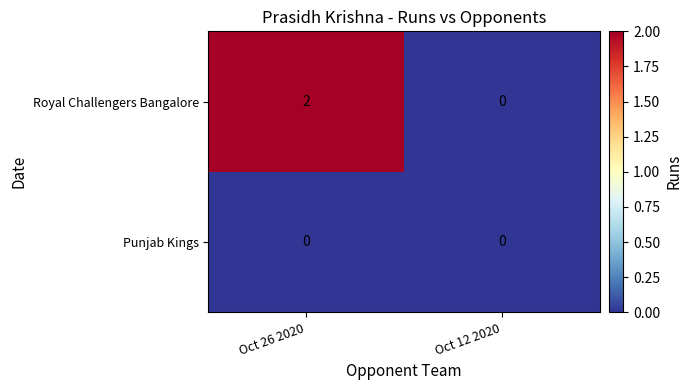

True or false: Royal Challengers Bangalore has a value of 2 at Oct 26 2020.

True